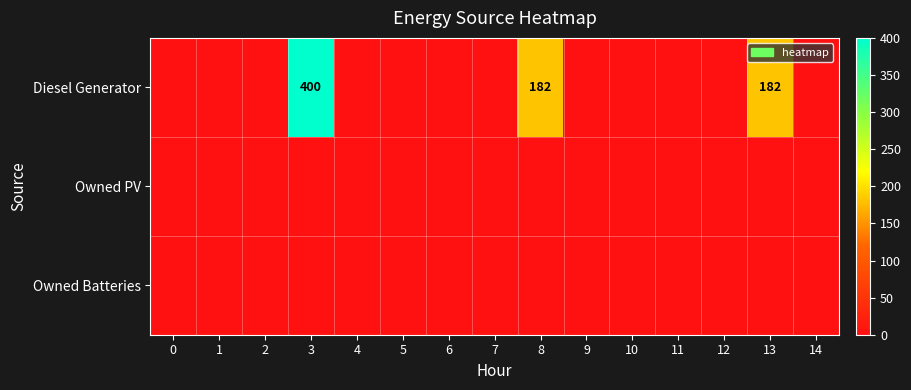

Is it true that Diesel Generator equals 182 at 8?

True